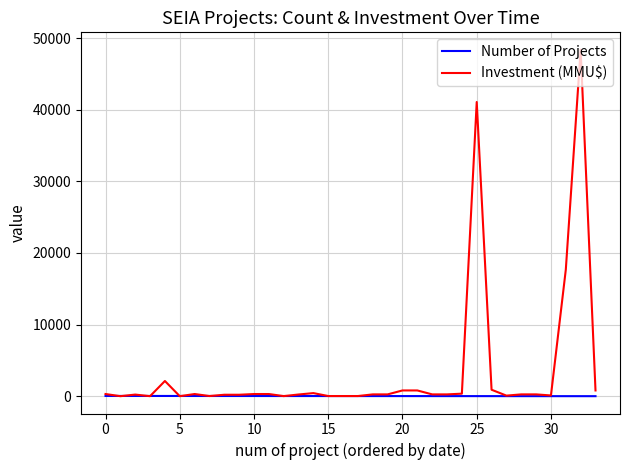

Which series has the largest total across all categories?

Investment (MMU$)